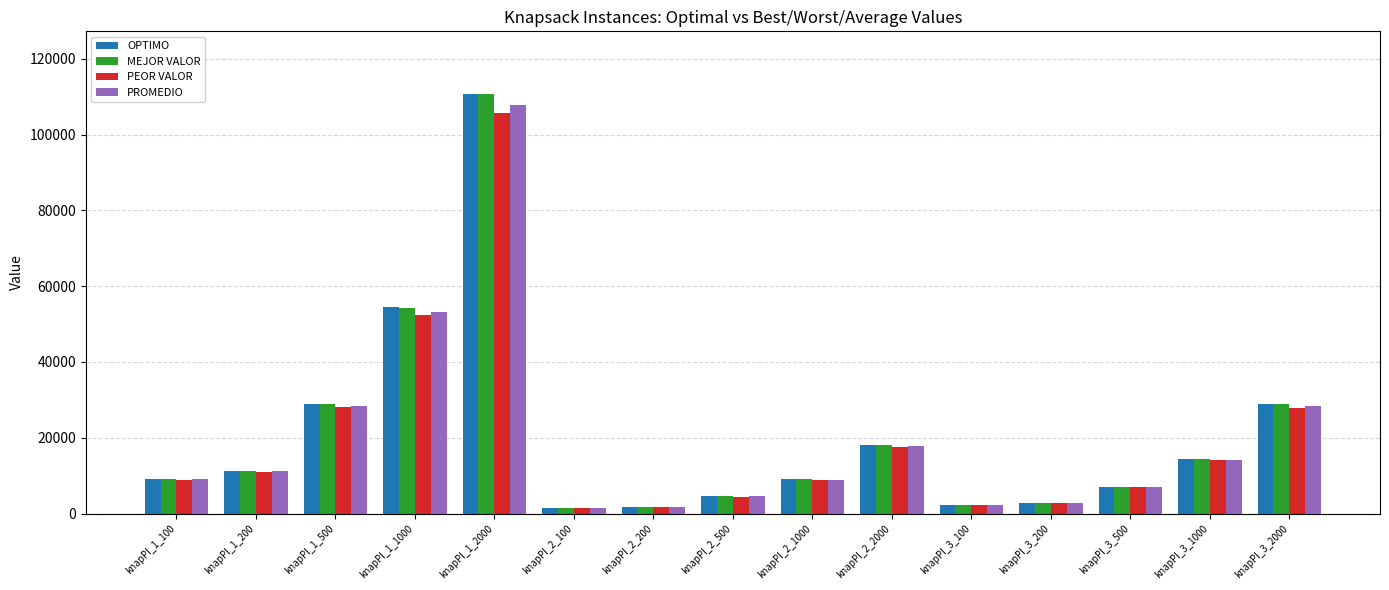

What is the approximate value of MEJOR VALOR at knapPI_1_200?

11238.0